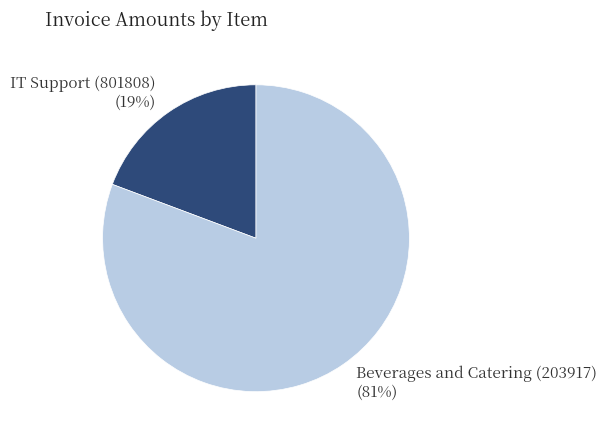

To the nearest percent, what is the average slice percentage?

50%